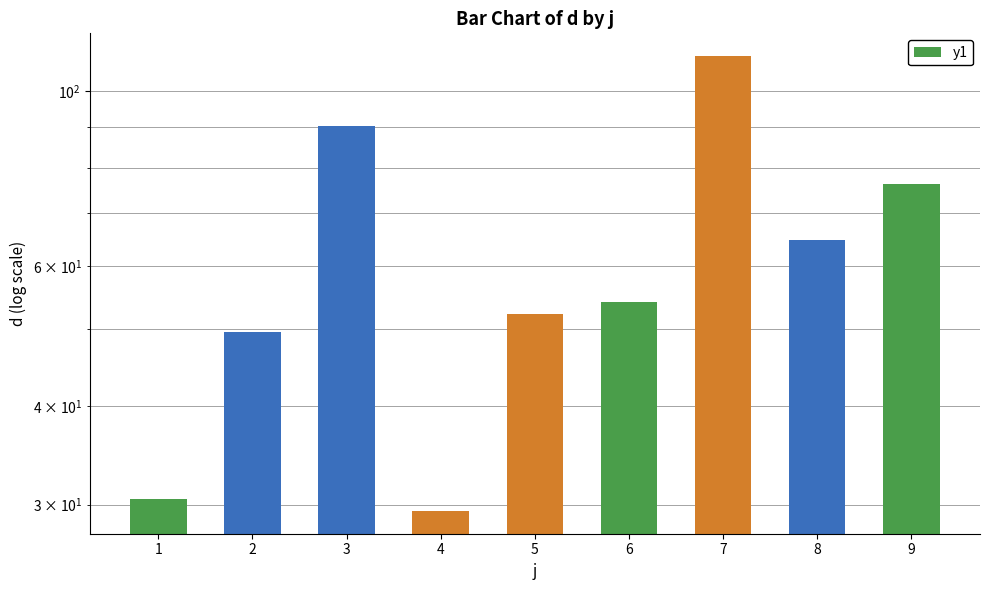

At which label does the data first exceed 54?

3